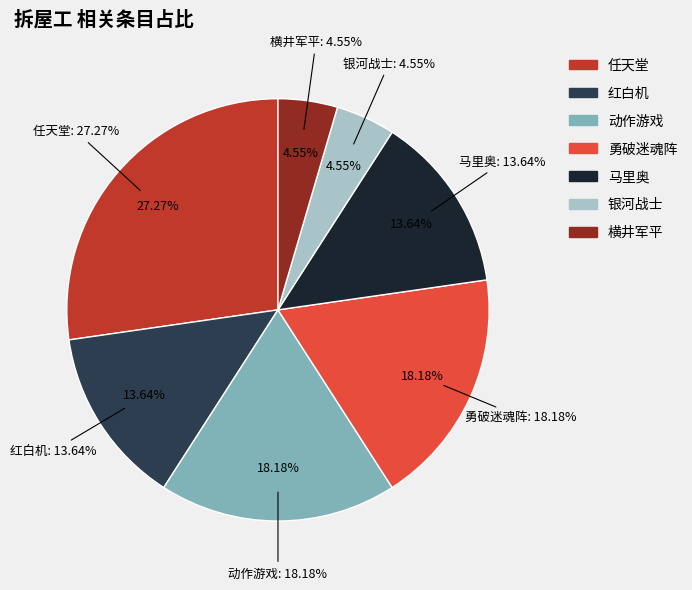

True or false: 马里奥 accounts for 1% of the total.

False